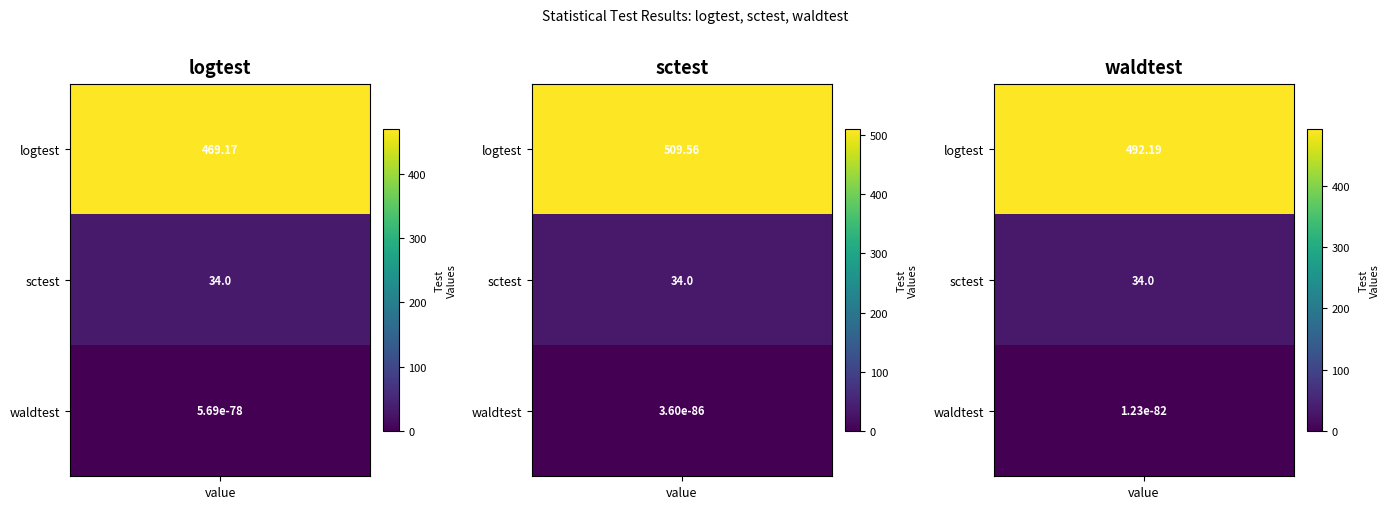

What is the spread (max minus min) of values at logtest?

469.2